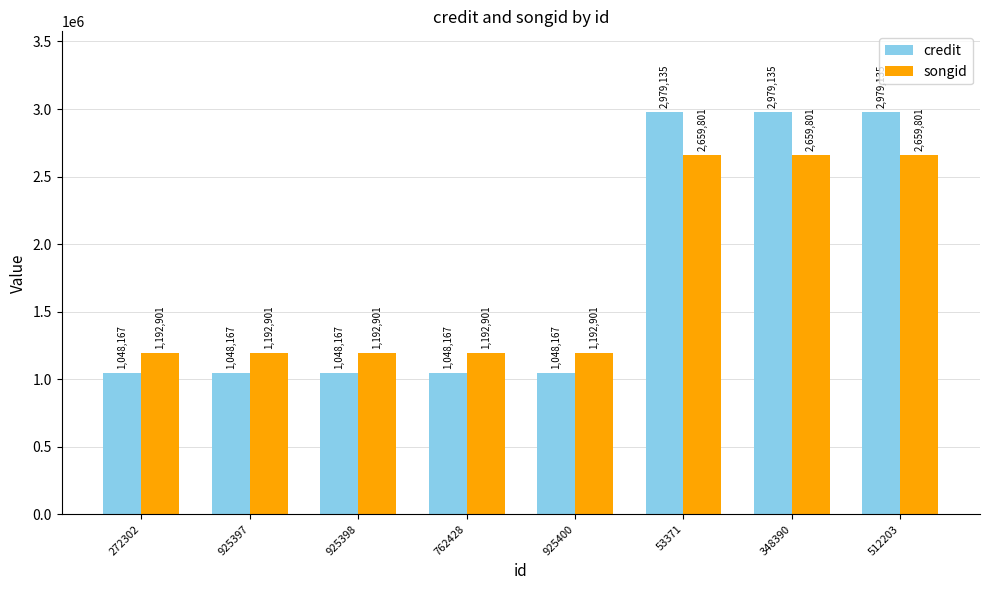

Reading left to right, extract all data points from this chart.

credit: 1048167	1048167	1048167	1048167	1048167	2979135	2979135	2979135
songid: 1192901	1192901	1192901	1192901	1192901	2659801	2659801	2659801